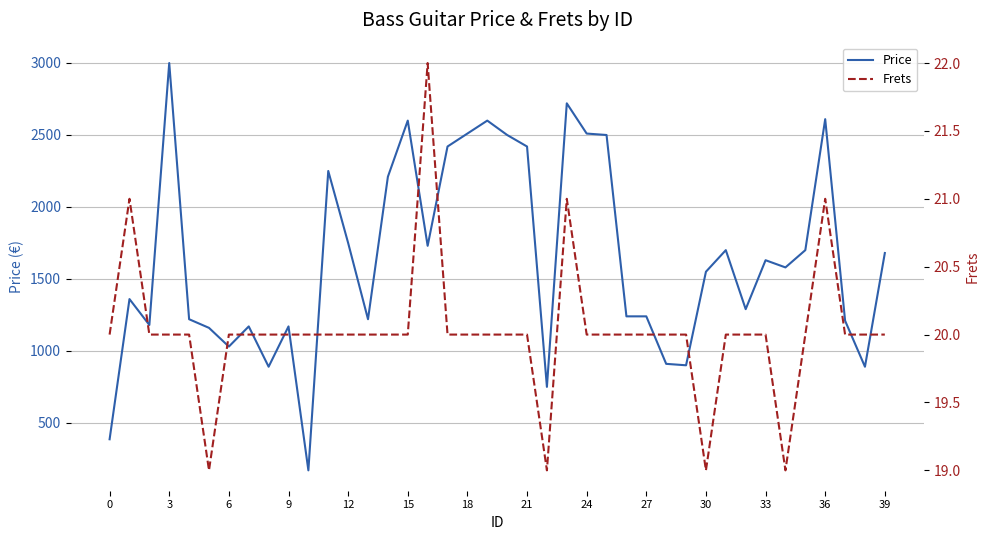

What is the spread (max minus min) of values at 38?

869